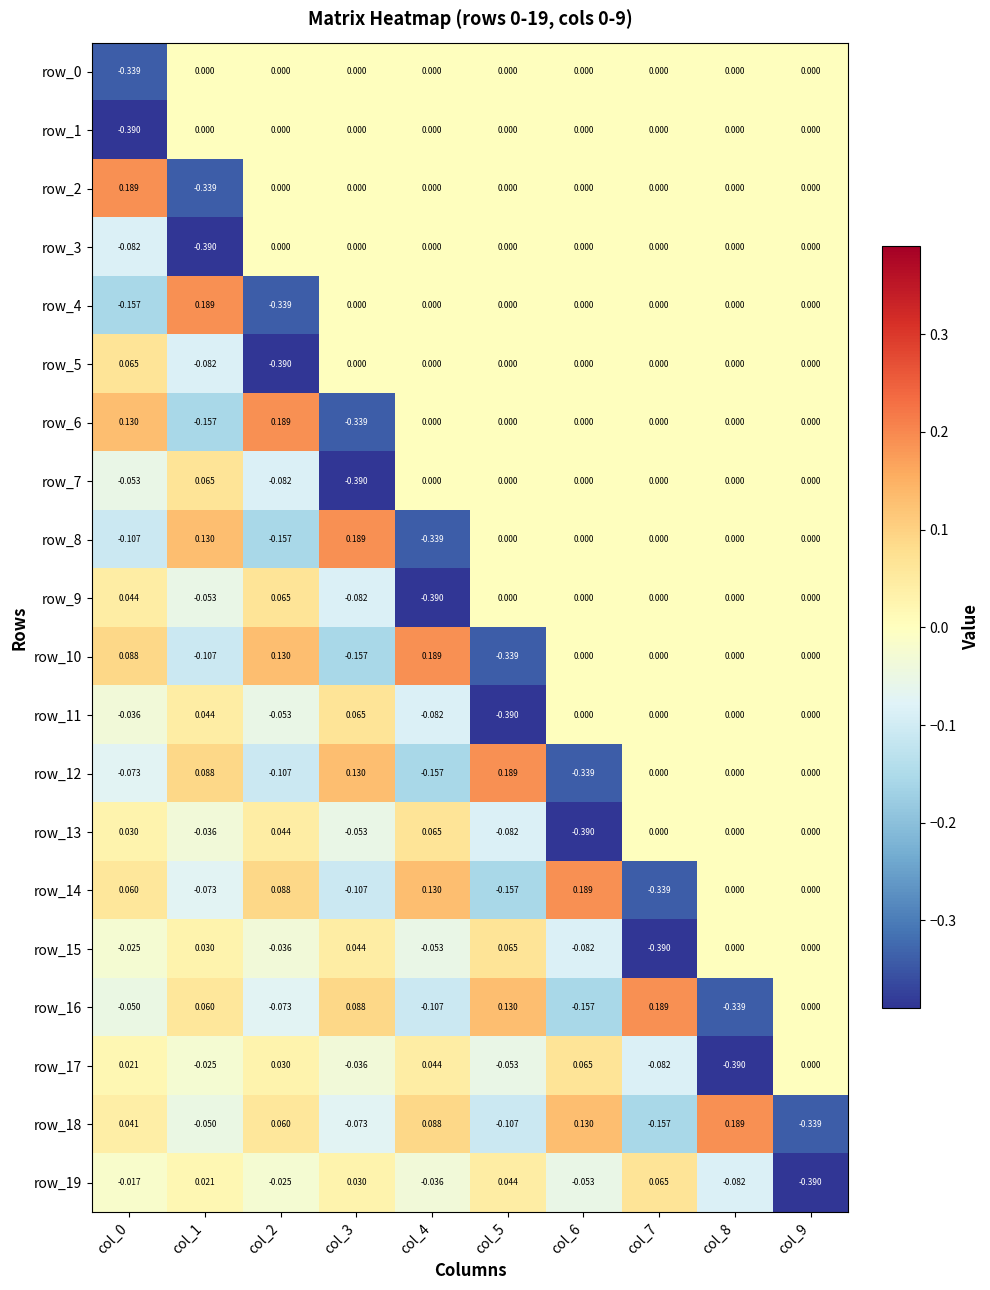

Is the value of row_2 at col_9 greater than the value of row_19 at col_9?

Yes